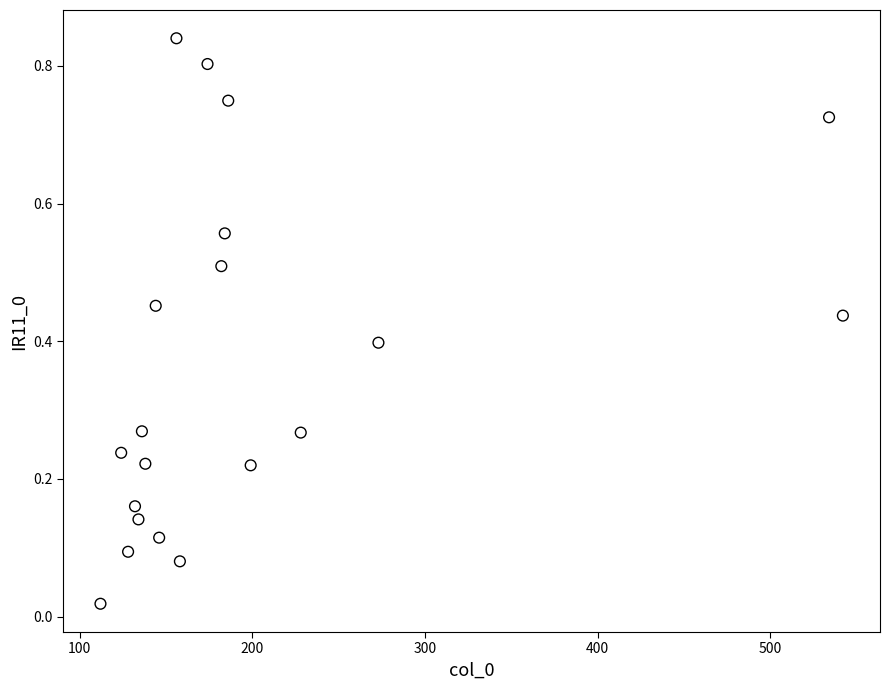

What is the range of X values (max minus min)?

430.0